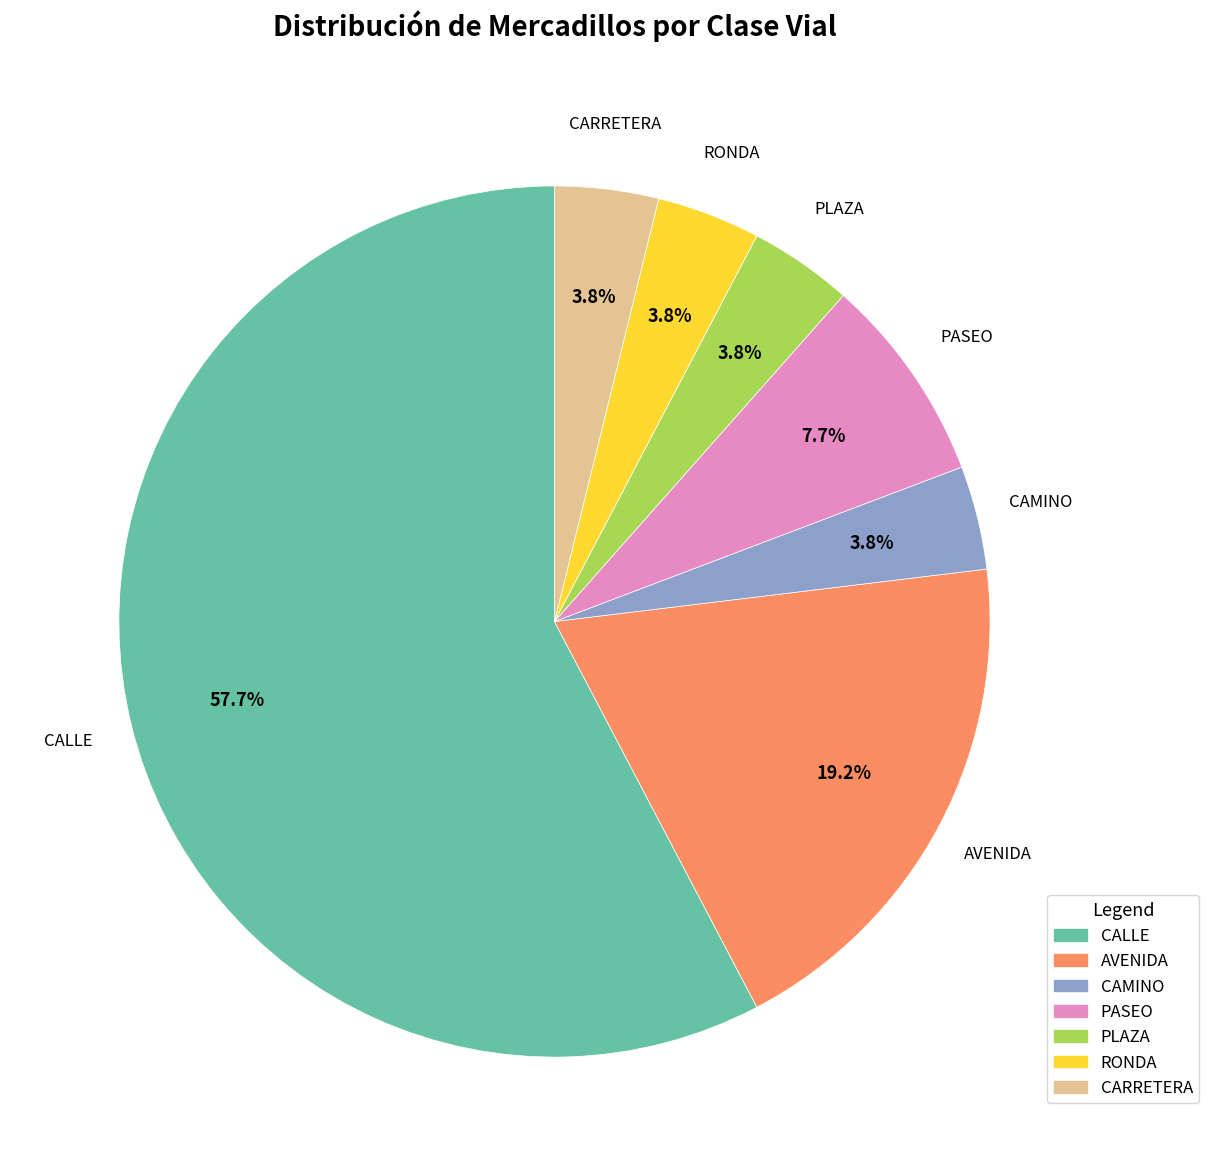

To the nearest percent, what percentage of the pie is PASEO?

8%